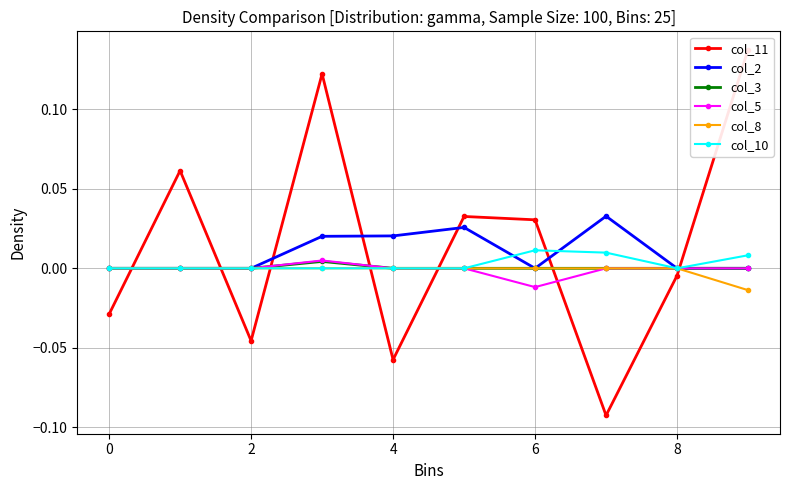

Does the chart have visible grid lines?

Yes